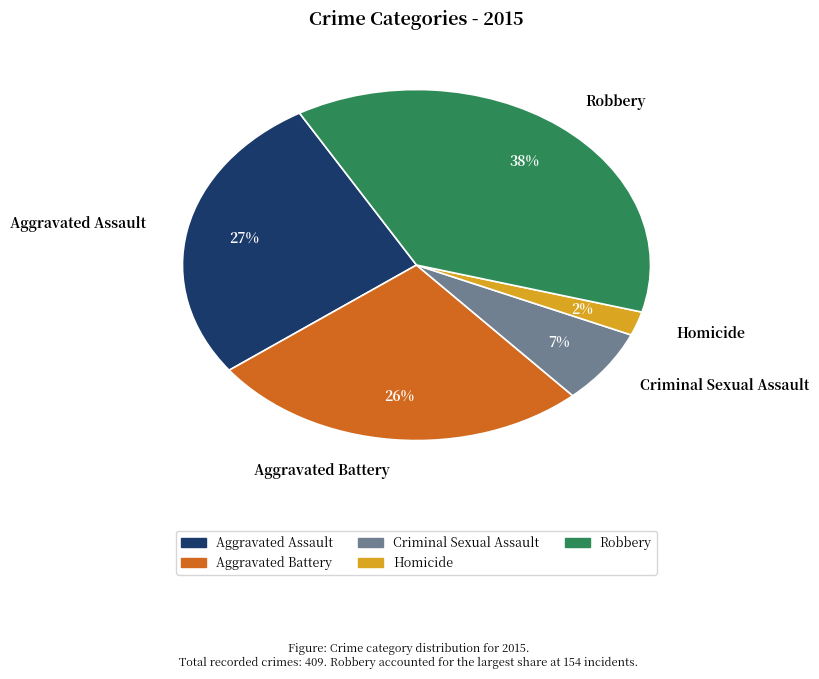

Between Aggravated Battery and Criminal Sexual Assault, which is larger?

Aggravated Battery